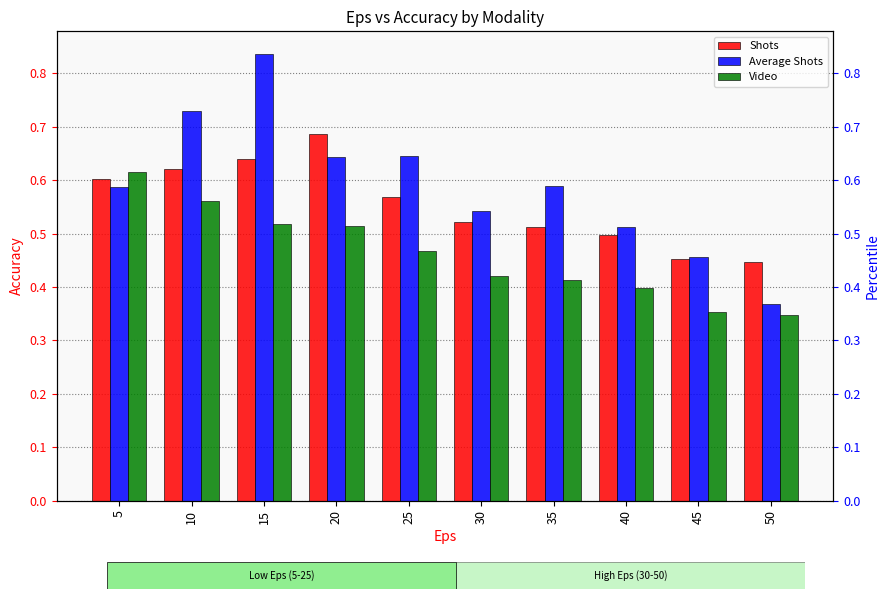

Rank the series by their maximum value, from lowest to highest.

Video, Shots, Average Shots